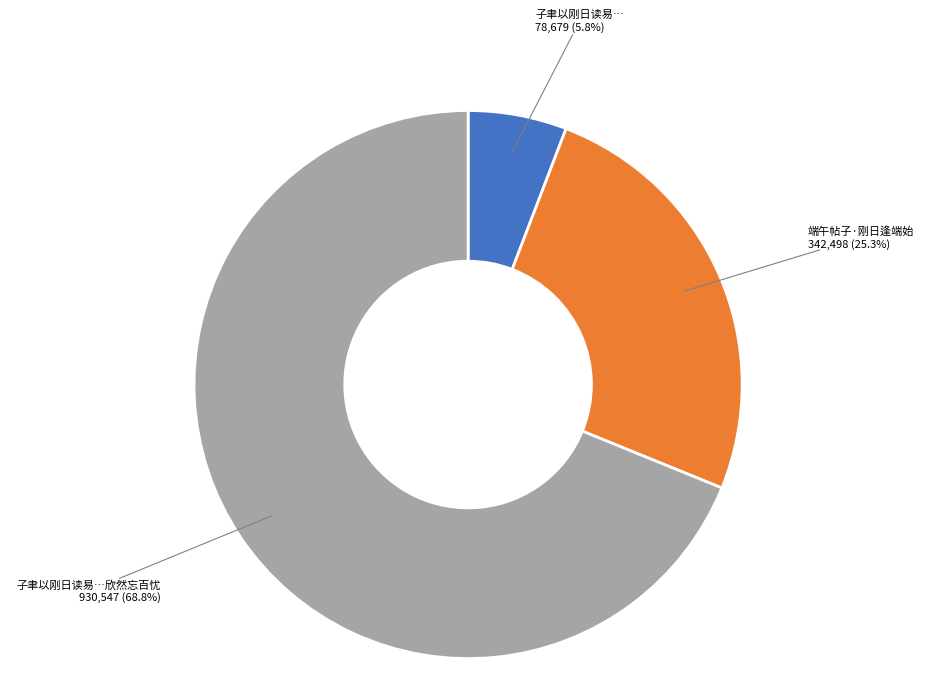

Is there a majority slice in this chart?

Yes